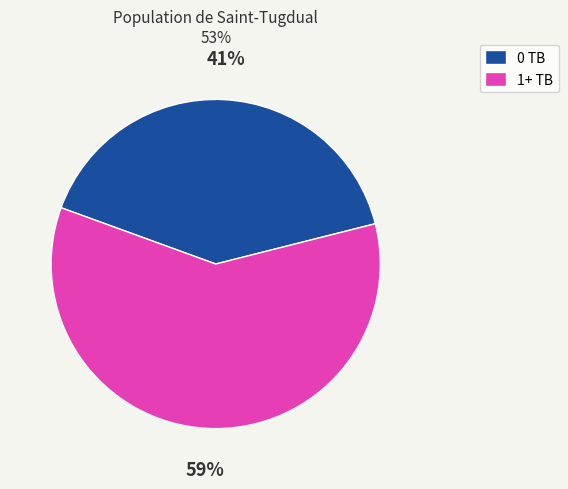

To the nearest percent, what is the average slice percentage?

50%